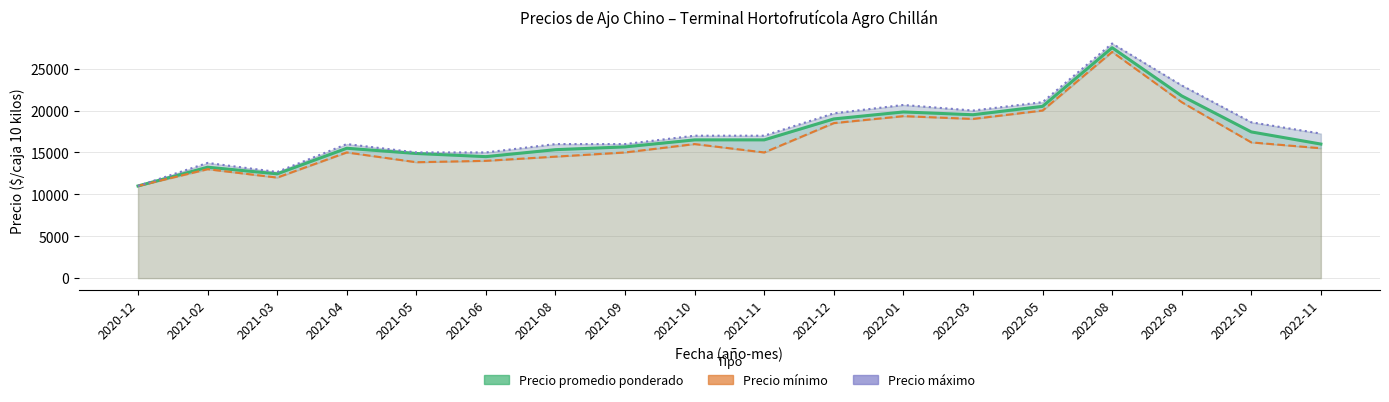

How many series are shown in this chart?

3